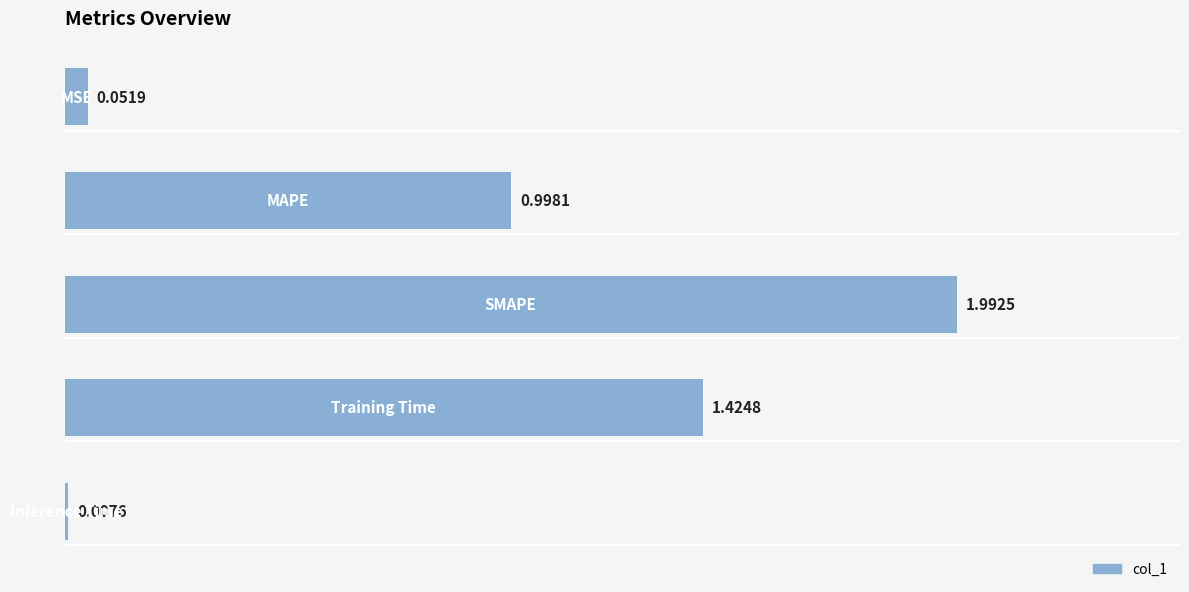

What is the difference between the maximum and minimum values?

2.0